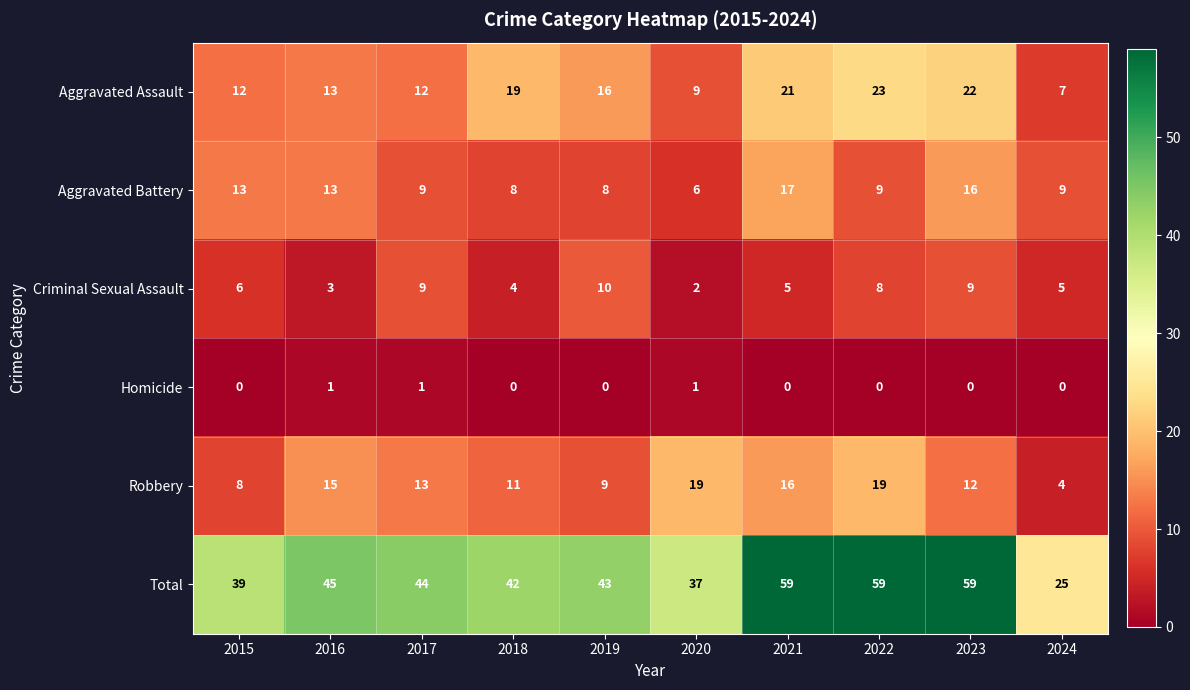

Which category has the lowest value in the Robbery series?

2024